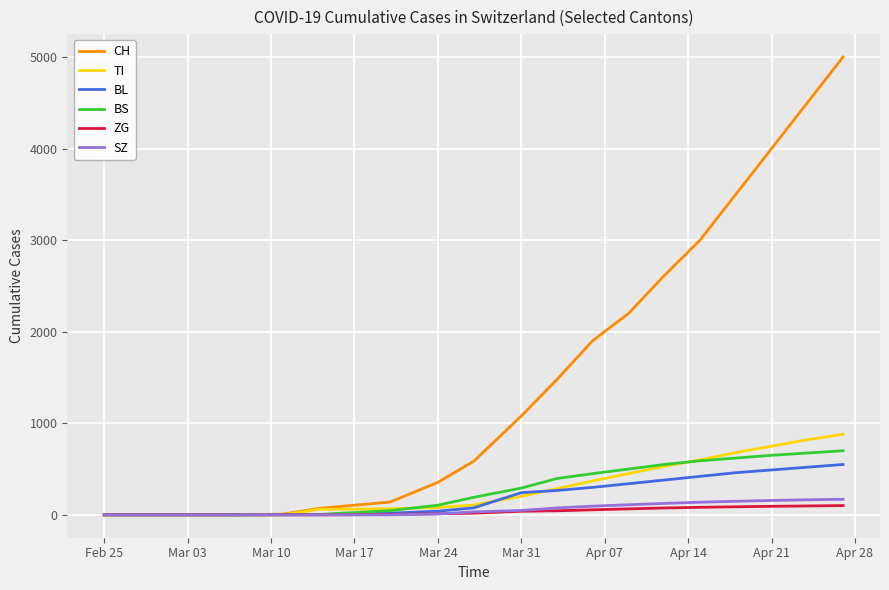

What is the highest value of the TI series?

880